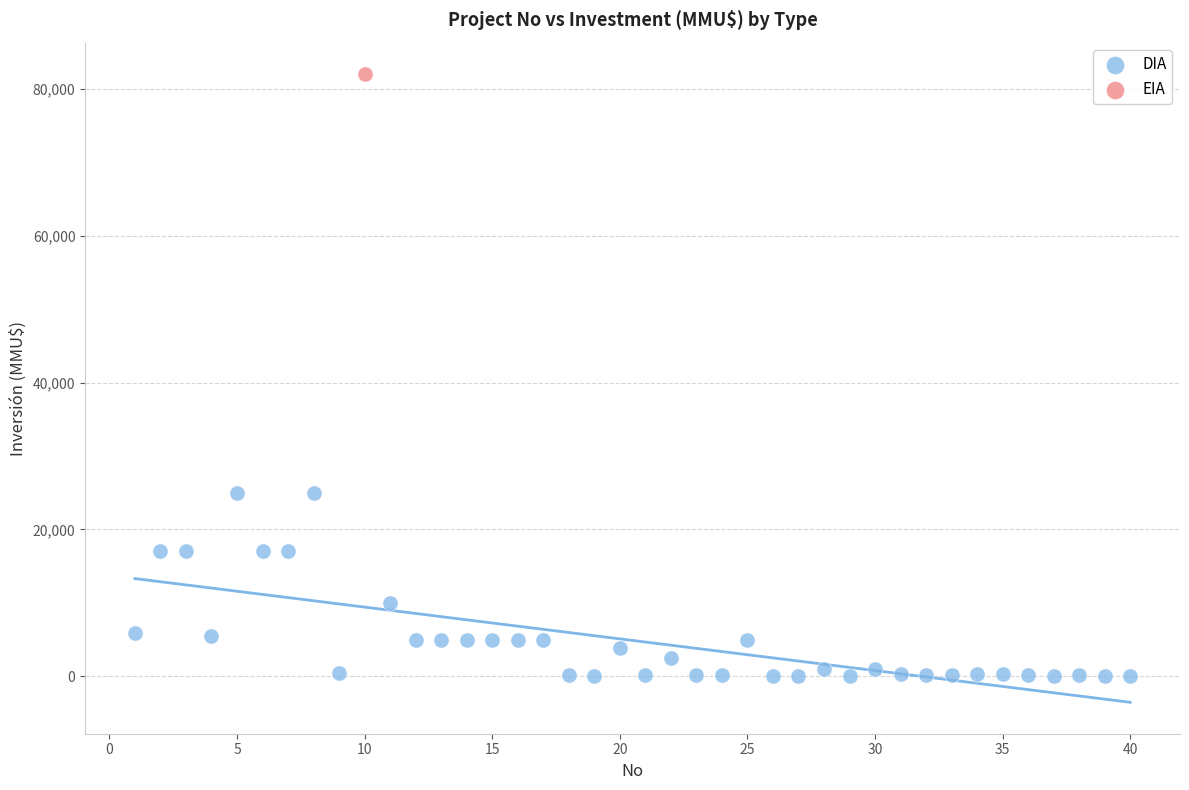

What are all the series names shown in the legend?

DIA, EIA